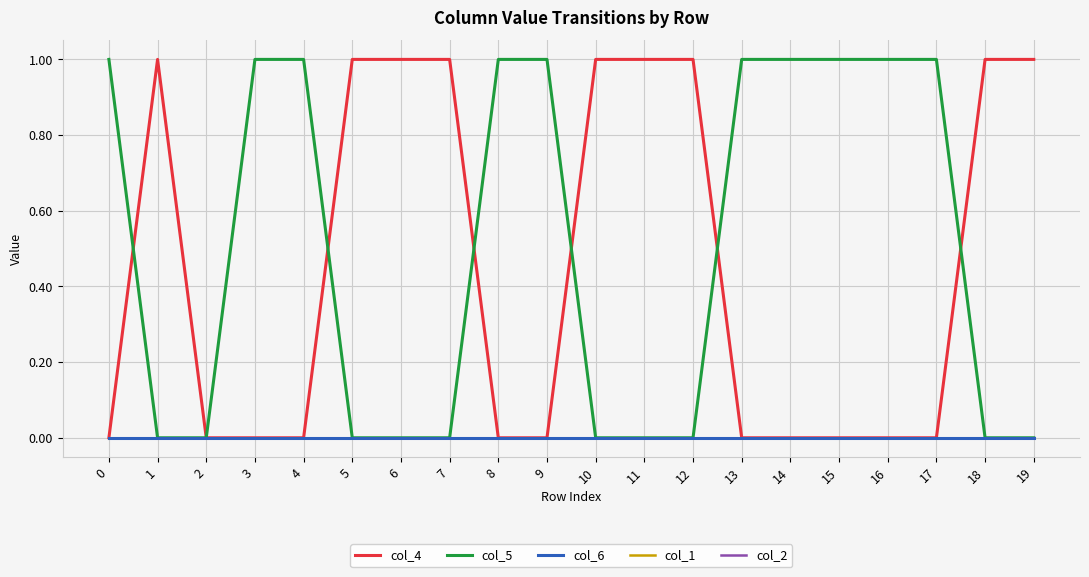

Is the value of col_6 at 10 greater than the value of col_1 at 6?

No